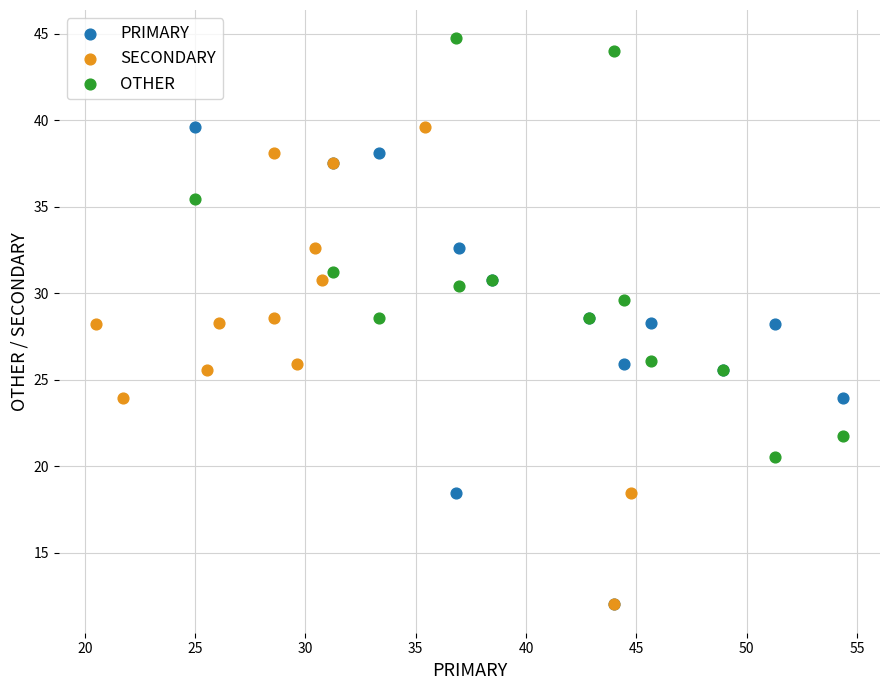

Which series reaches the maximum Y coordinate?

OTHER